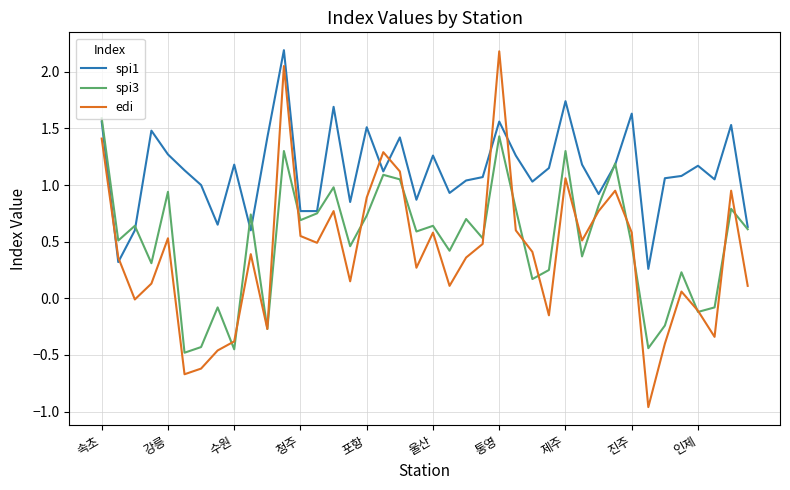

What are all the series names shown in the legend?

spi1, spi3, edi